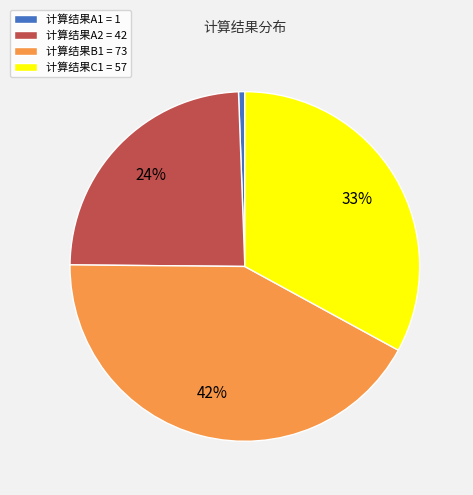

Is there a majority slice in this chart?

No